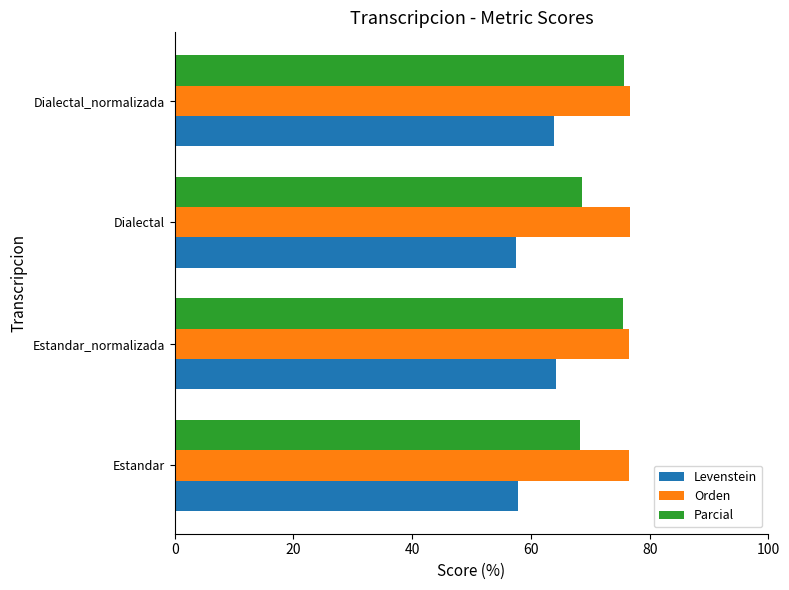

What is the maximum value shown in the chart?

76.7